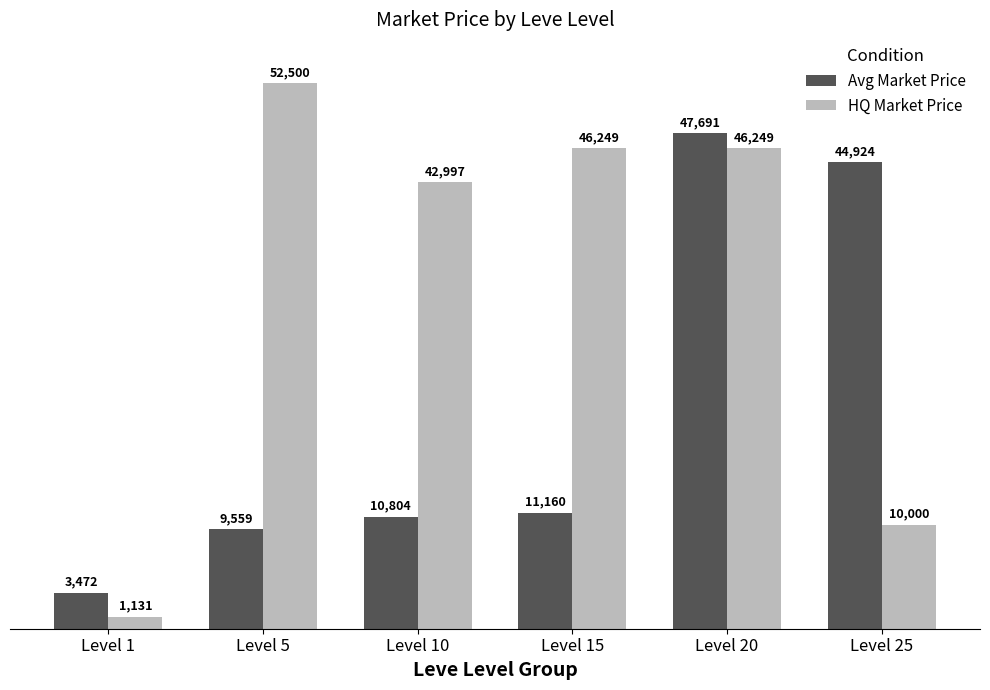

Is the value of HQ Market Price at Level 15 greater than the value of Avg Market Price at Level 1?

Yes